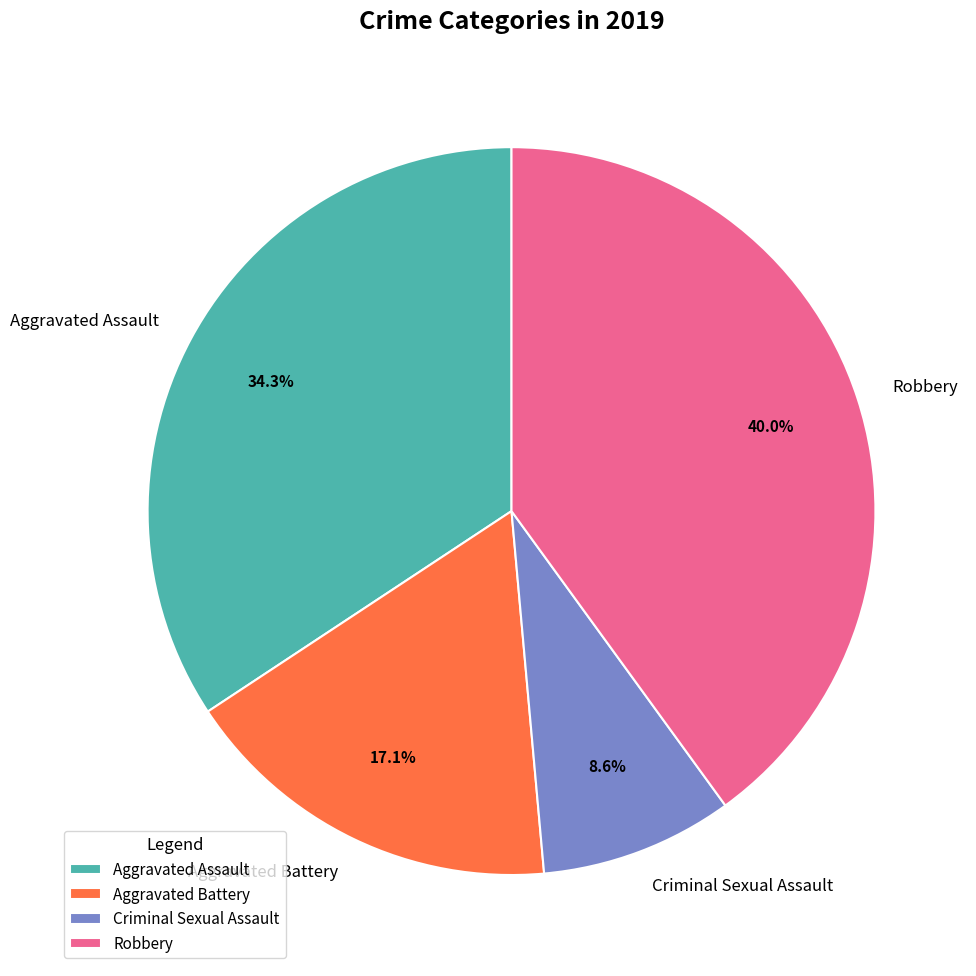

Do Aggravated Battery and Criminal Sexual Assault together represent more than half of the pie?

No